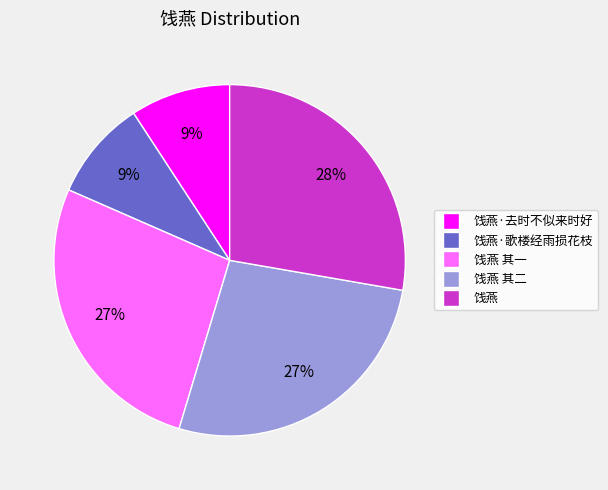

To the nearest percent, what is the average slice percentage?

20%